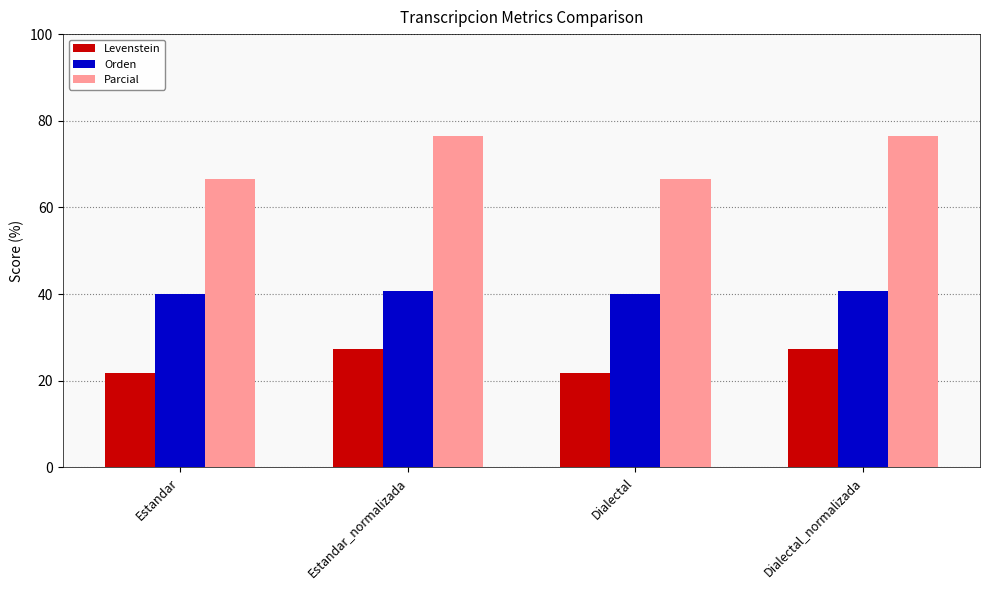

What is the label of the 4th bar from the right?

Estandar